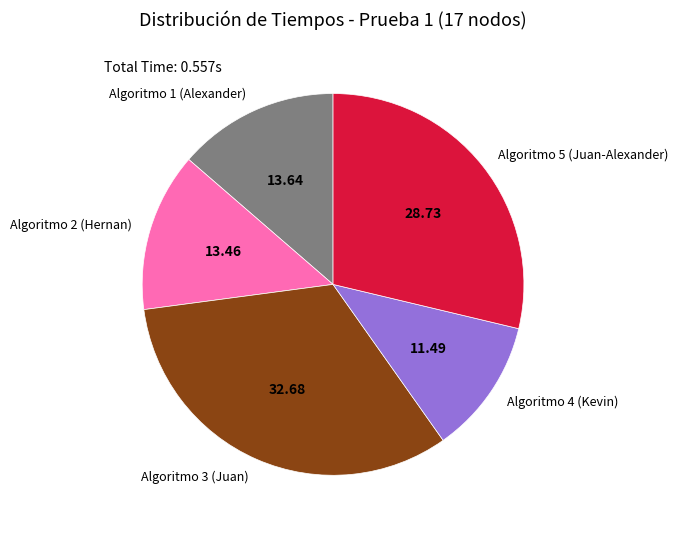

The Algoritmo 5 (Juan-Alexander) slice represents 29% of the pie. True or false?

True